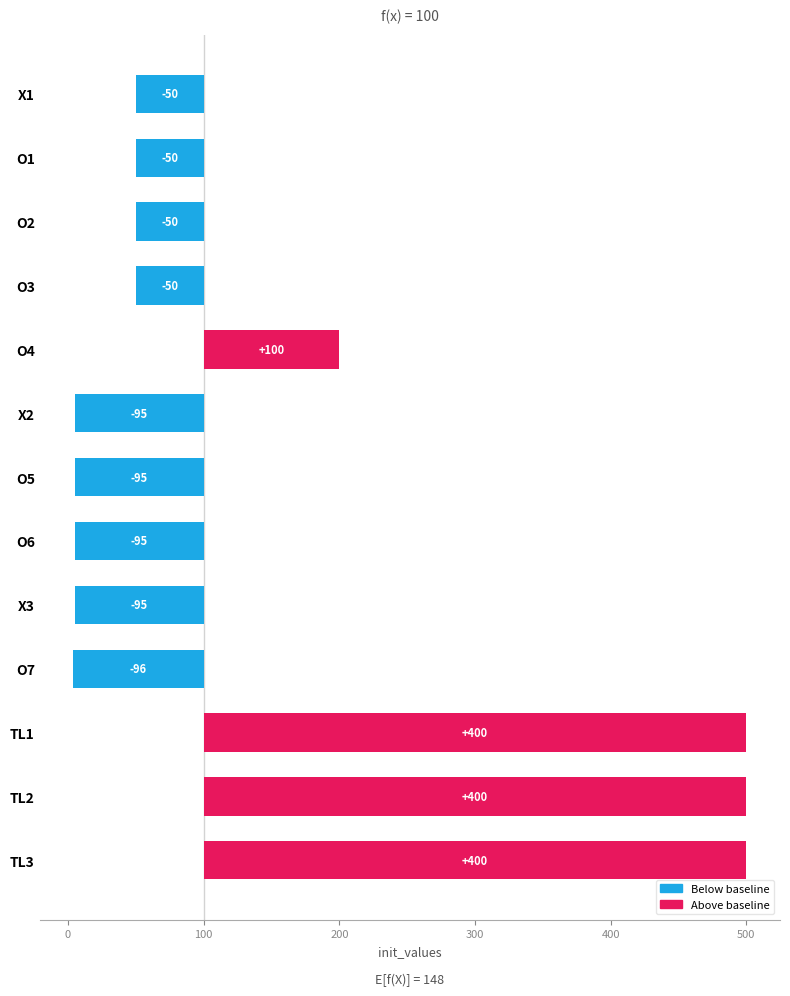

How many negative values are there?

9